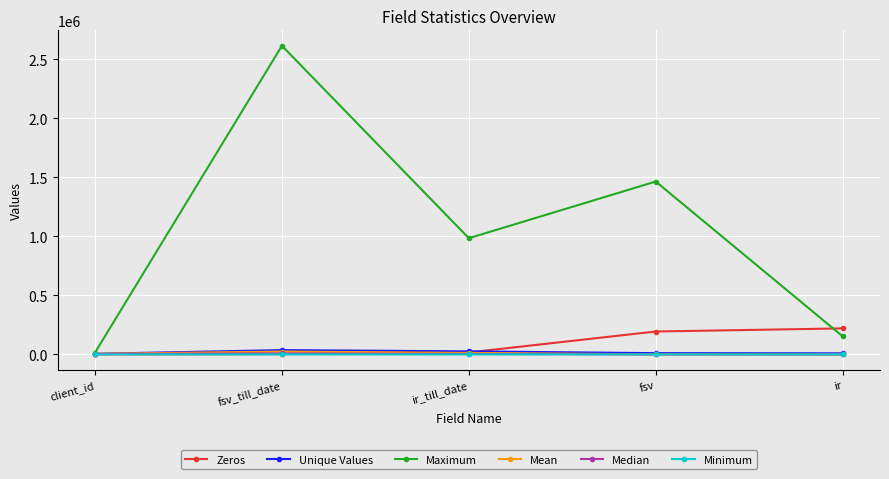

Between ir_till_date and ir, which series saw the biggest shift?

Maximum